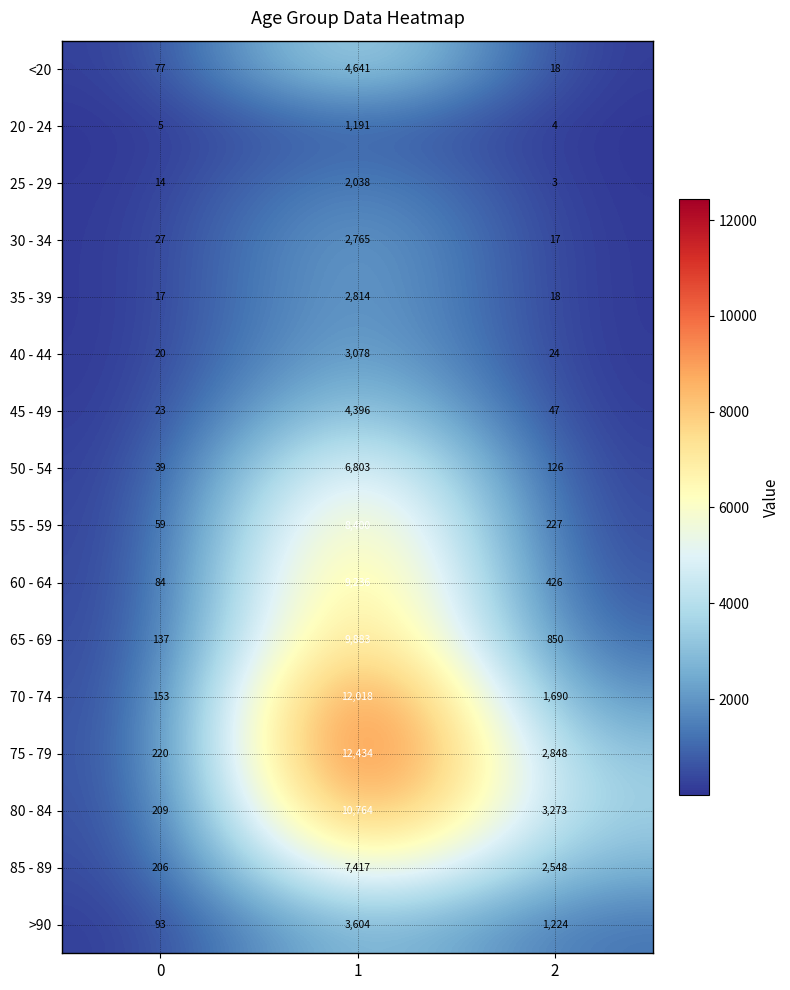

Rank the series by their maximum value, from lowest to highest.

20 - 24, 25 - 29, 30 - 34, 35 - 39, 40 - 44, >90, 45 - 49, <20, 50 - 54, 85 - 89, 55 - 59, 60 - 64, 65 - 69, 80 - 84, 70 - 74, 75 - 79